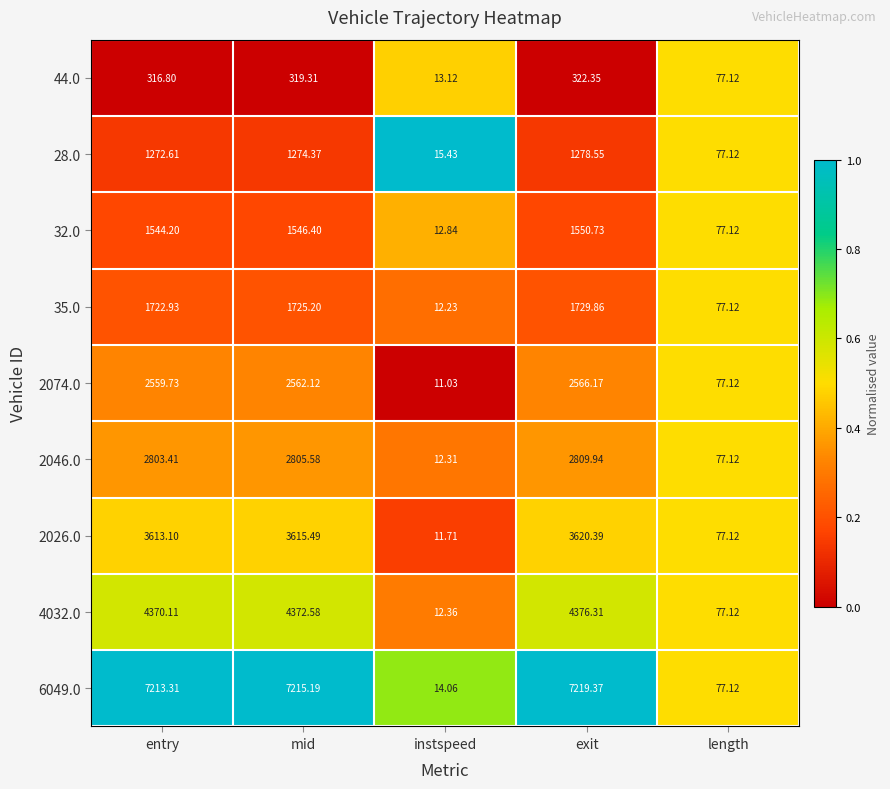

Where does the 6049.0 series first go above 7213?

entry